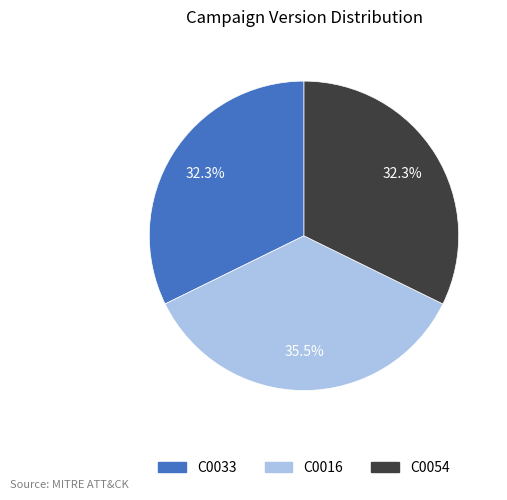

Is there a majority slice in this chart?

No